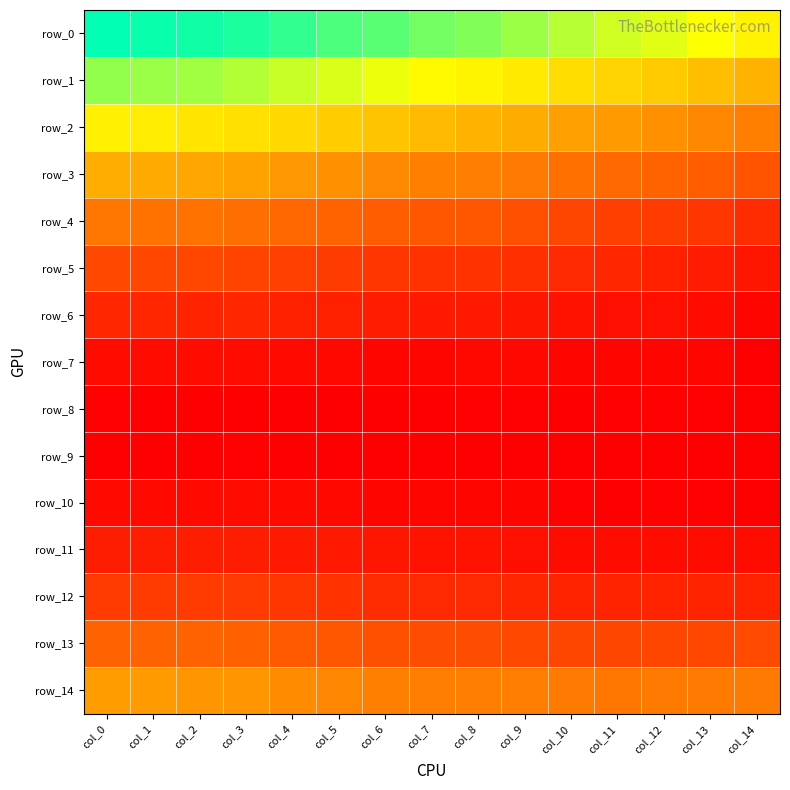

Reading left to right, extract all data points from this chart.

row_0: col_0=0.1	col_1=0.1	col_2=0.1	col_3=0.1	col_4=0.1	col_5=0.1	col_6=0.1	col_7=0.1	col_8=0.1	col_9=0.1	col_10=0.1	col_11=0.1	col_12=0.1	col_13=0.1	col_14=0.1
row_1: col_0=0.1	col_1=0.1	col_2=0.1	col_3=0.1	col_4=0.1	col_5=0.1	col_6=0.1	col_7=0.1	col_8=0.1	col_9=0.1	col_10=0.1	col_11=0.1	col_12=0.1	col_13=0.1	col_14=0.1
row_2: col_0=0.1	col_1=0.1	col_2=0.1	col_3=0.1	col_4=0.1	col_5=0.1	col_6=0.1	col_7=0.1	col_8=0.1	col_9=0.1	col_10=0.1	col_11=0.0	col_12=0.0	col_13=0.0	col_14=0.0
row_3: col_0=0.1	col_1=0.1	col_2=0.1	col_3=0.1	col_4=0.0	col_5=0.0	col_6=0.0	col_7=0.0	col_8=0.0	col_9=0.0	col_10=0.0	col_11=0.0	col_12=0.0	col_13=0.0	col_14=0.0
row_4: col_0=0.0	col_1=0.0	col_2=0.0	col_3=0.0	col_4=0.0	col_5=0.0	col_6=0.0	col_7=0.0	col_8=0.0	col_9=0.0	col_10=0.0	col_11=0.0	col_12=0.0	col_13=0.0	col_14=0.0
row_5: col_0=0.0	col_1=0.0	col_2=0.0	col_3=0.0	col_4=0.0	col_5=0.0	col_6=0.0	col_7=0.0	col_8=0.0	col_9=0.0	col_10=0.0	col_11=0.0	col_12=0.0	col_13=0.0	col_14=0.0
row_6: col_0=0.0	col_1=0.0	col_2=0.0	col_3=0.0	col_4=0.0	col_5=0.0	col_6=0.0	col_7=0.0	col_8=0.0	col_9=0.0	col_10=0.0	col_11=0.0	col_12=0.0	col_13=0.0	col_14=0.0
row_7: col_0=0.0	col_1=0.0	col_2=0.0	col_3=0.0	col_4=0.0	col_5=0.0	col_6=0.0	col_7=0.0	col_8=0.0	col_9=0.0	col_10=0.0	col_11=0.0	col_12=0.0	col_13=0.0	col_14=0.0
row_8: col_0=0.0	col_1=0.0	col_2=0.0	col_3=0.0	col_4=0.0	col_5=0.0	col_6=0.0	col_7=0.0	col_8=0.0	col_9=0.0	col_10=0.0	col_11=0.0	col_12=0.0	col_13=0.0	col_14=0.0
row_9: col_0=0.0	col_1=0.0	col_2=0.0	col_3=0.0	col_4=0.0	col_5=0.0	col_6=0.0	col_7=0.0	col_8=0.0	col_9=0.0	col_10=0.0	col_11=0.0	col_12=0.0	col_13=0.0	col_14=0.0
row_10: col_0=0.0	col_1=0.0	col_2=0.0	col_3=0.0	col_4=0.0	col_5=0.0	col_6=0.0	col_7=0.0	col_8=0.0	col_9=0.0	col_10=0.0	col_11=0.0	col_12=0.0	col_13=0.0	col_14=0.0
row_11: col_0=0.0	col_1=0.0	col_2=0.0	col_3=0.0	col_4=0.0	col_5=0.0	col_6=0.0	col_7=0.0	col_8=0.0	col_9=0.0	col_10=0.0	col_11=0.0	col_12=0.0	col_13=0.0	col_14=0.0
row_12: col_0=0.0	col_1=0.0	col_2=0.0	col_3=0.0	col_4=0.0	col_5=0.0	col_6=0.0	col_7=0.0	col_8=0.0	col_9=0.0	col_10=0.0	col_11=0.0	col_12=0.0	col_13=0.0	col_14=0.0
row_13: col_0=0.0	col_1=0.0	col_2=0.0	col_3=0.0	col_4=0.0	col_5=0.0	col_6=0.0	col_7=0.0	col_8=0.0	col_9=0.0	col_10=0.0	col_11=0.0	col_12=0.0	col_13=0.0	col_14=0.0
row_14: col_0=0.1	col_1=0.0	col_2=0.0	col_3=0.0	col_4=0.0	col_5=0.0	col_6=0.0	col_7=0.0	col_8=0.0	col_9=0.0	col_10=0.0	col_11=0.0	col_12=0.0	col_13=0.0	col_14=0.0